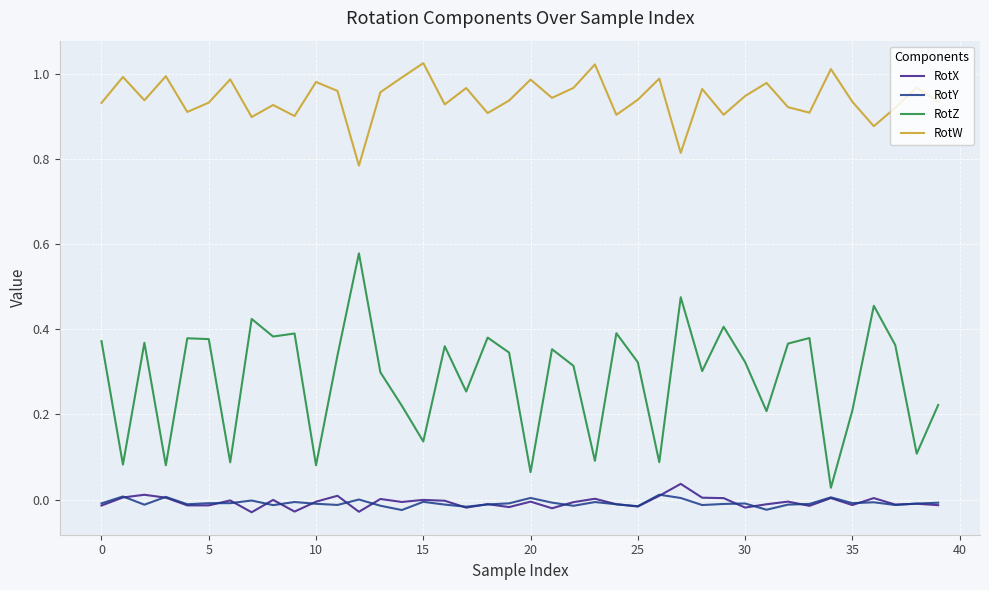

Which series has the largest range (max minus min)?

RotZ